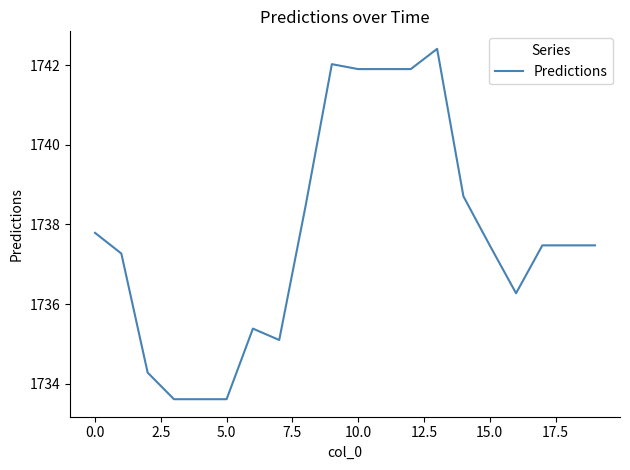

What is the minimum value shown in the chart?

1733.6